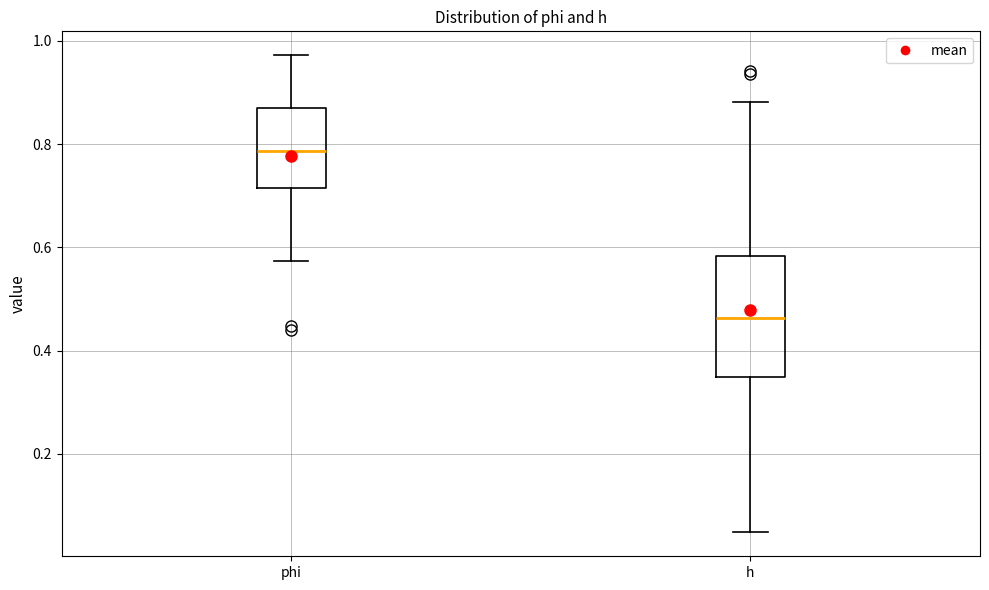

Where does the median line of the box for h sit on the y-axis? The values are not printed on the chart, so give them approximately, as read against the axis.

0.46